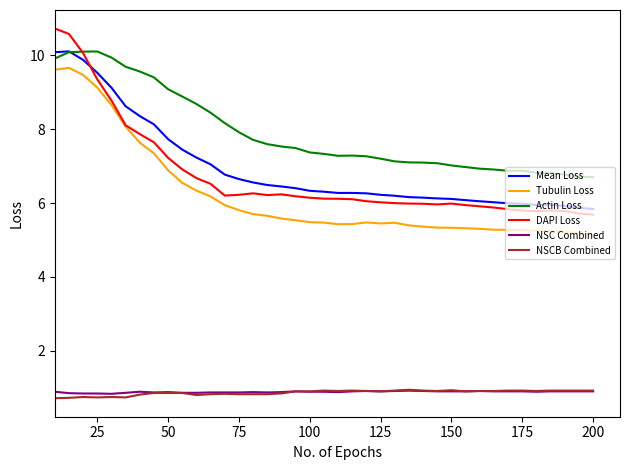

Which series has the largest total across all categories?

Actin Loss